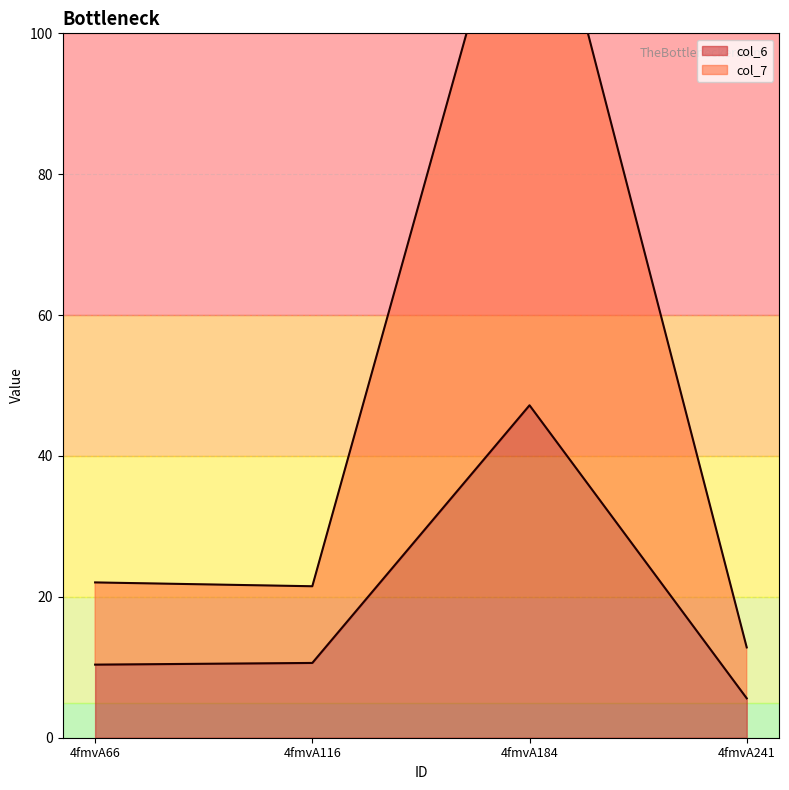

Is it true that col_6 equals 10.4 at 4fmvA66?

True